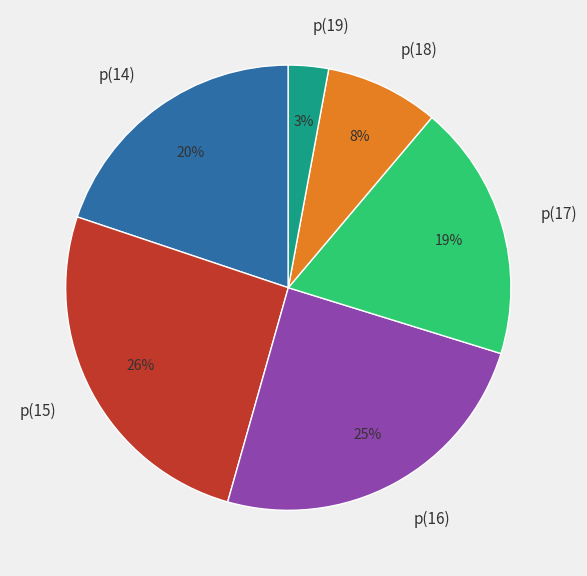

Does p(19) represent more than half of the total?

No